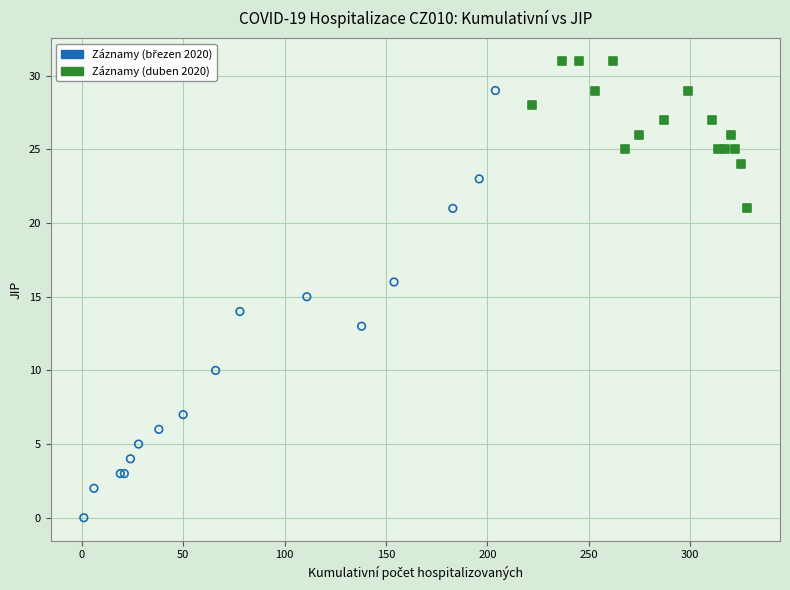

Which series contains the highest Y value?

Záznamy (duben 2020)